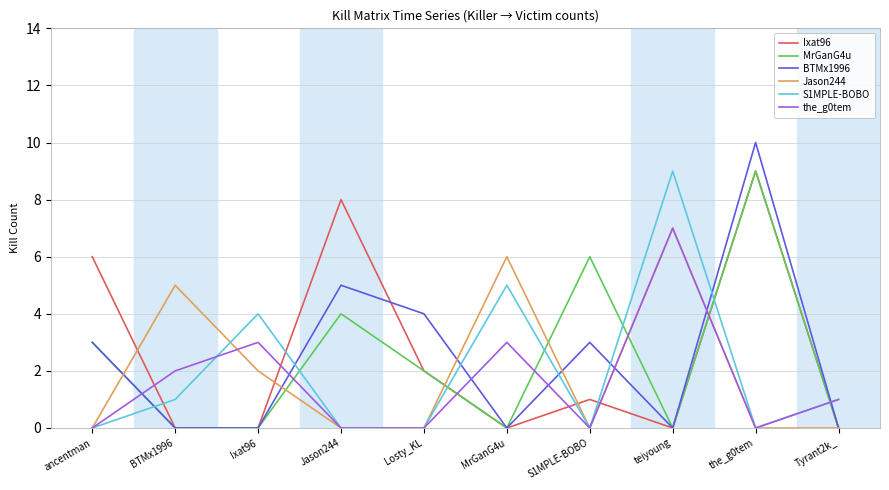

What is the approximate value of Ixat96 at ancentman?

6